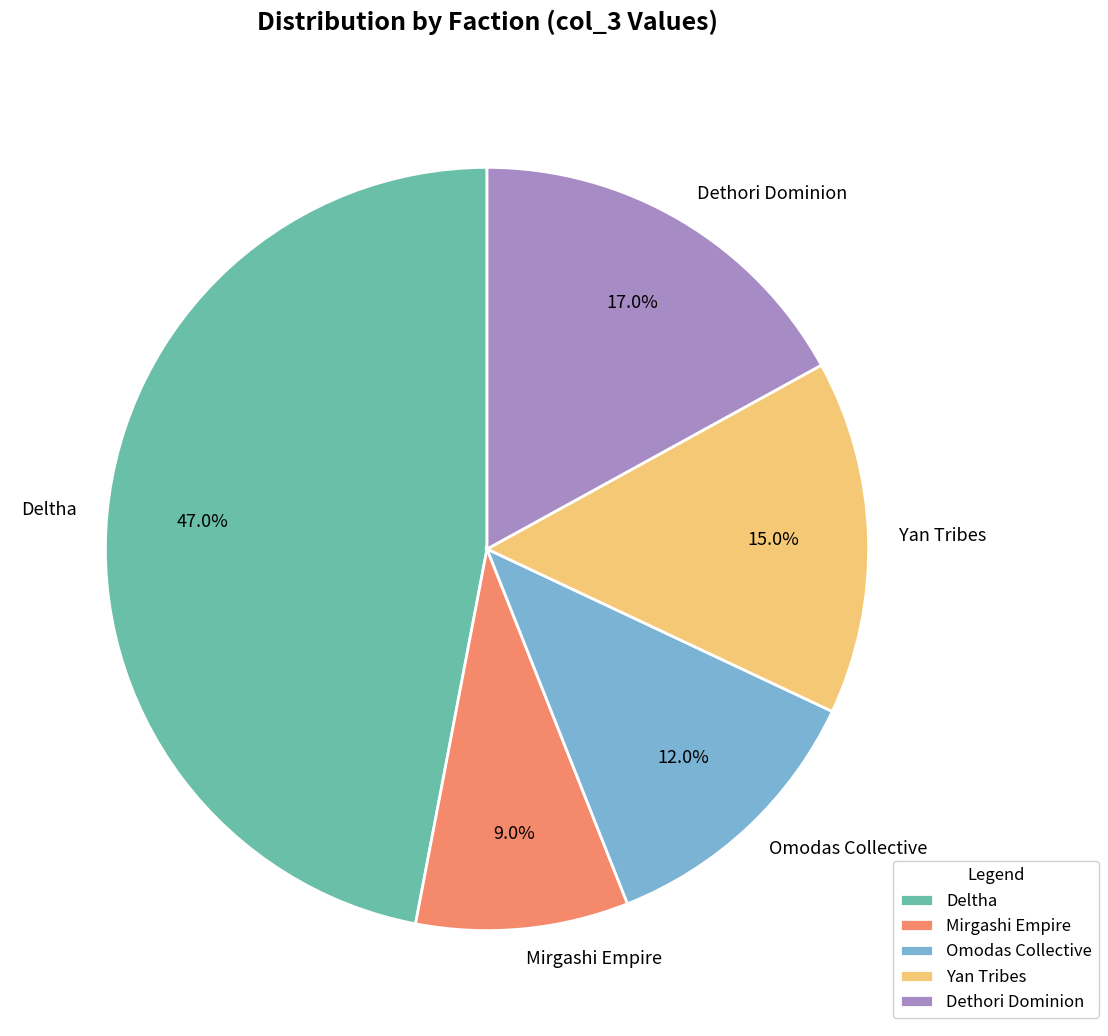

To the nearest percent, what is the difference between the largest and smallest slice percentages?

38%